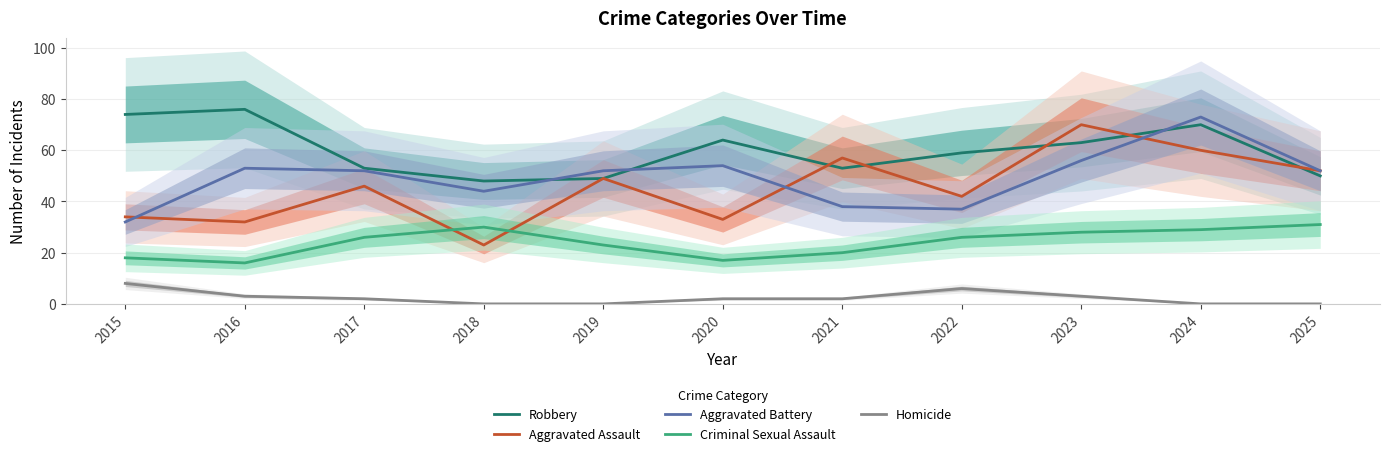

True or false: Homicide and Robbery intersect in this chart.

False